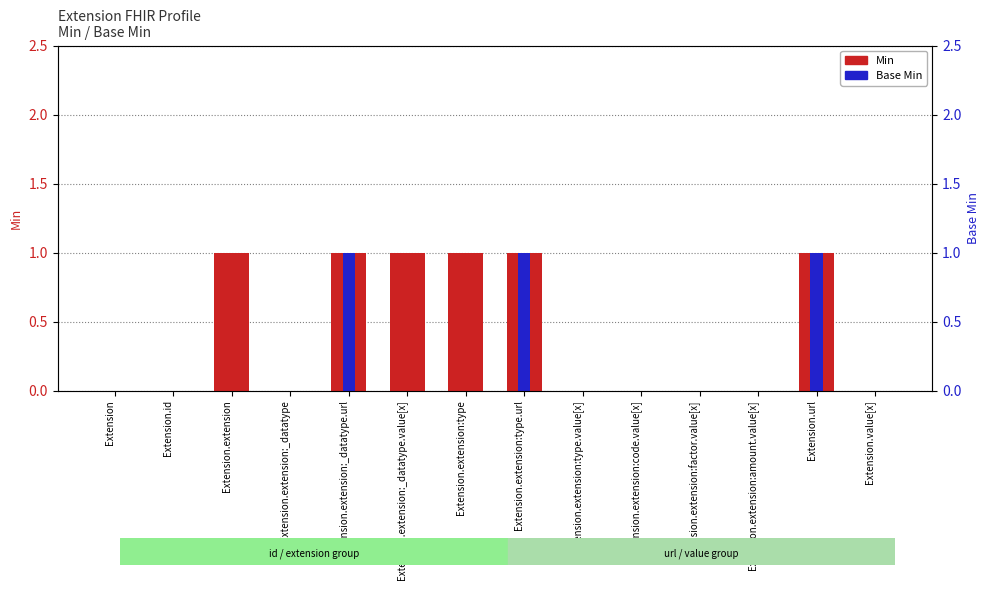

Is it true that Min equals 1 at Extension.extension:_datatype.url?

True